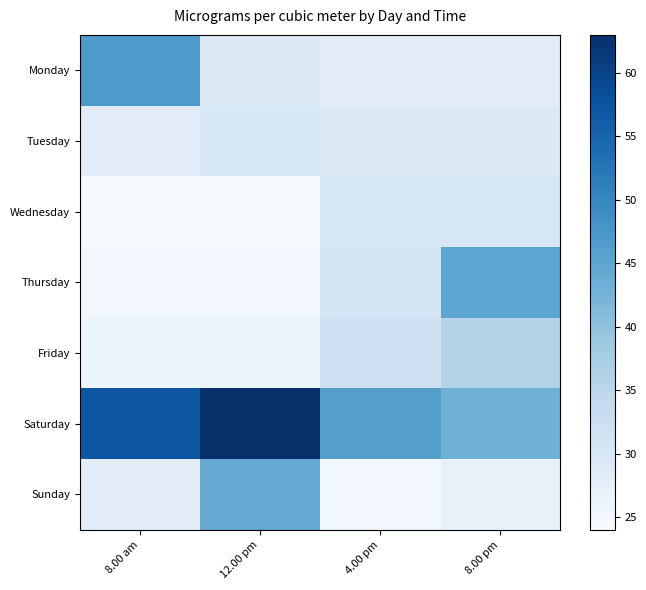

At which category does the chart reach its minimum across all series?

8.00 am